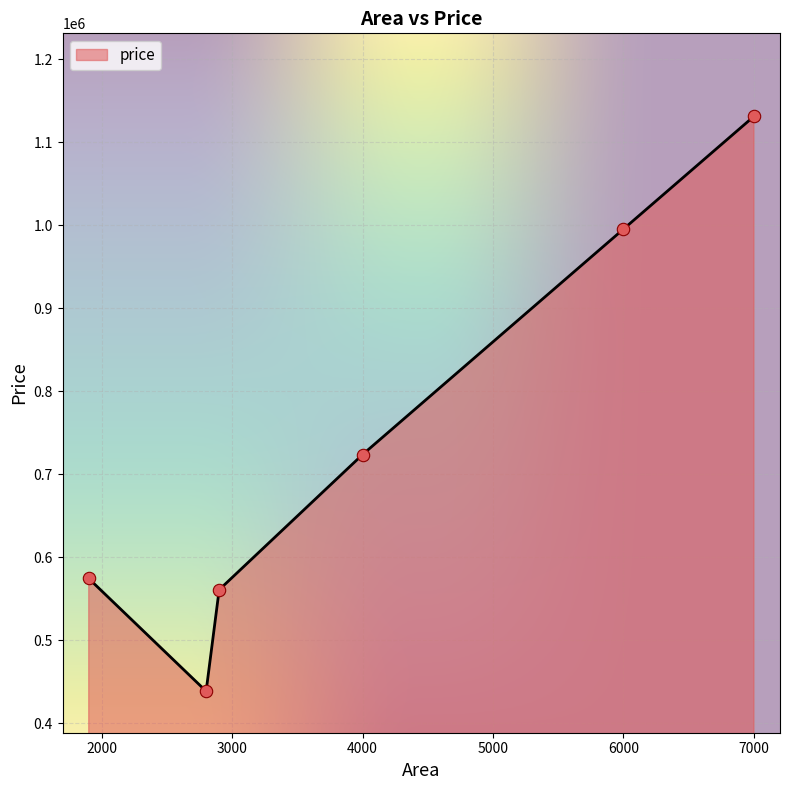

What is the average value?

737345.9